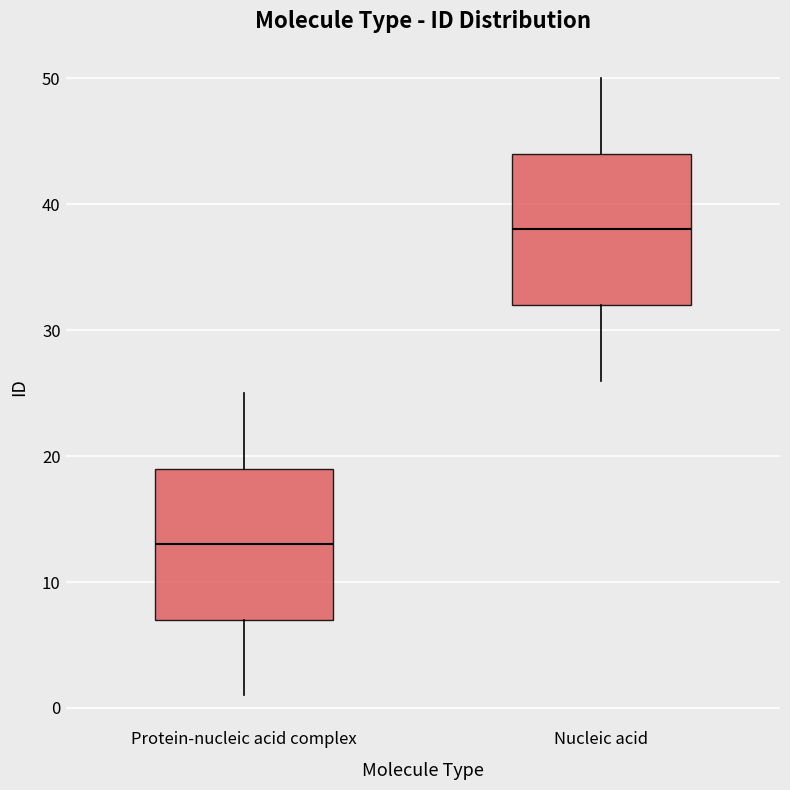

Reading left to right, transcribe this box plot: for each box, give where its median line is, the range the box spans, and where its two whiskers end, as read against the y-axis. The values are not printed on the chart, so give them approximately, as read against the axis.

Protein-nucleic acid complex: median 13, box 7 to 19, whiskers 1 to 25
Nucleic acid: median 38, box 32 to 44, whiskers 26 to 50